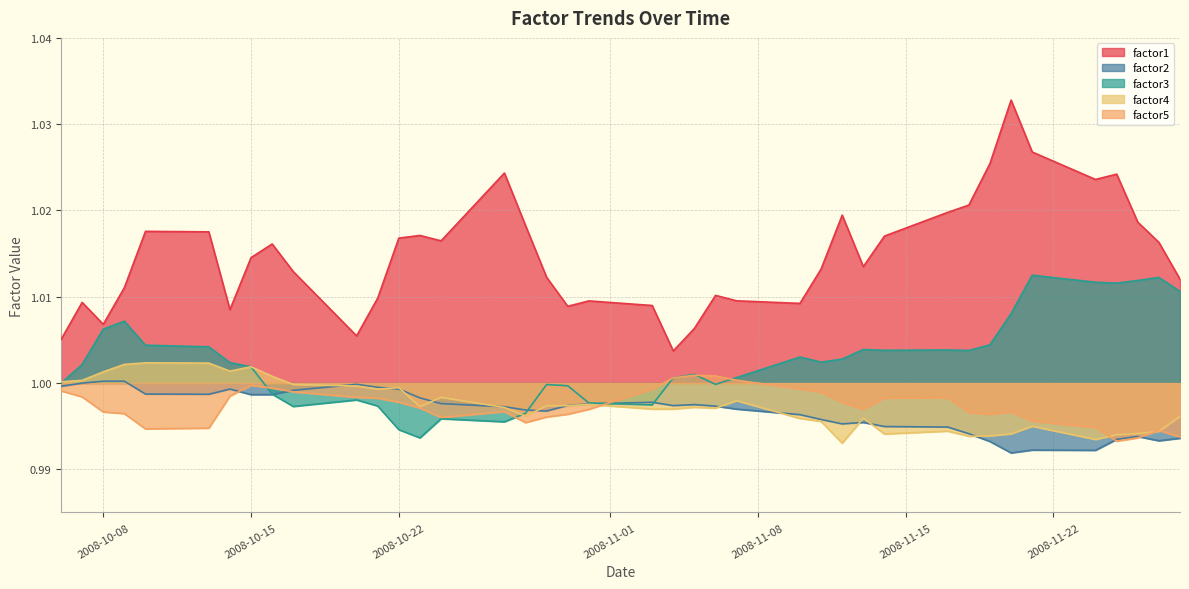

Which series has the largest total across all categories?

factor1